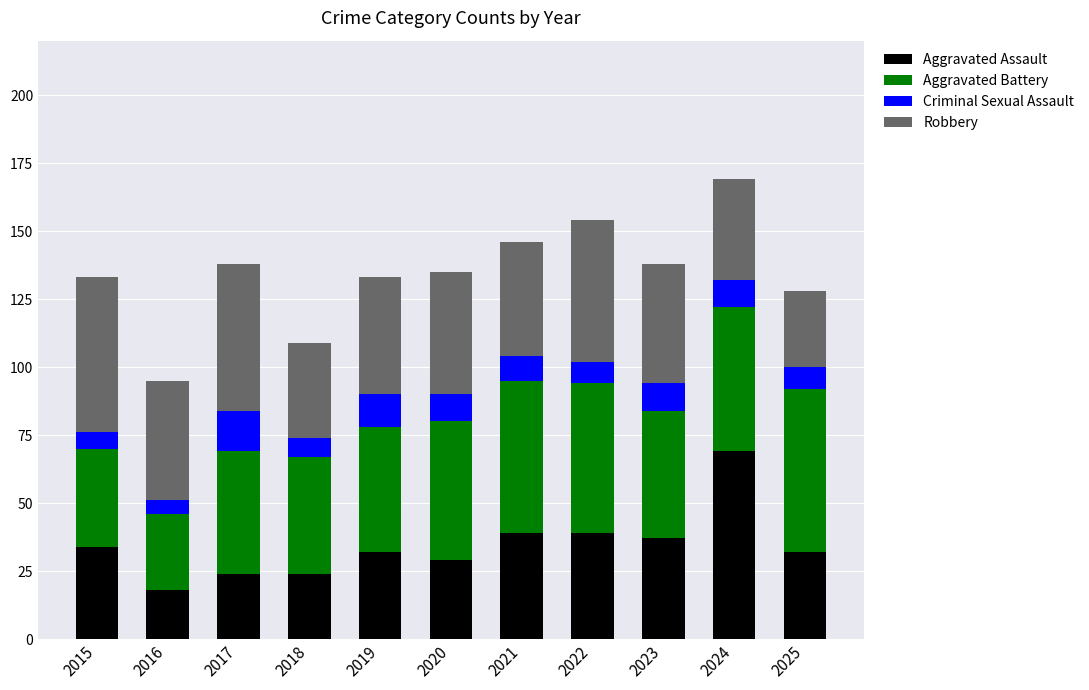

At which label does Aggravated Assault reach its peak?

2024